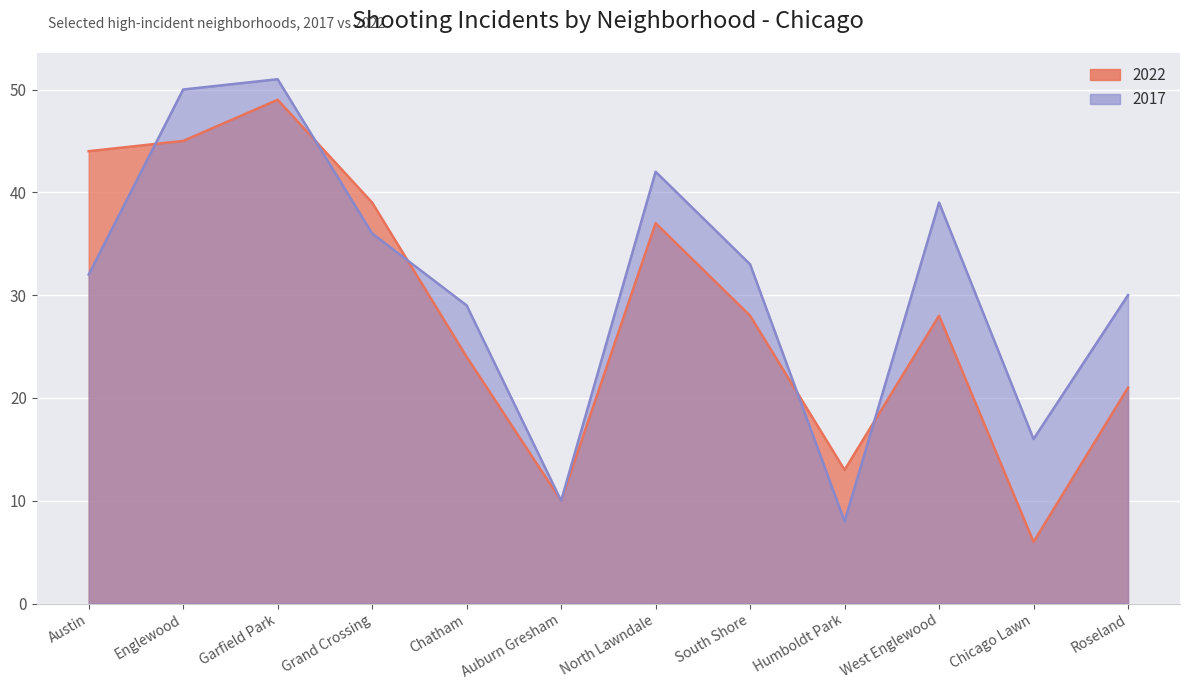

True or false: 2017 has a value of 50 at Englewood.

True